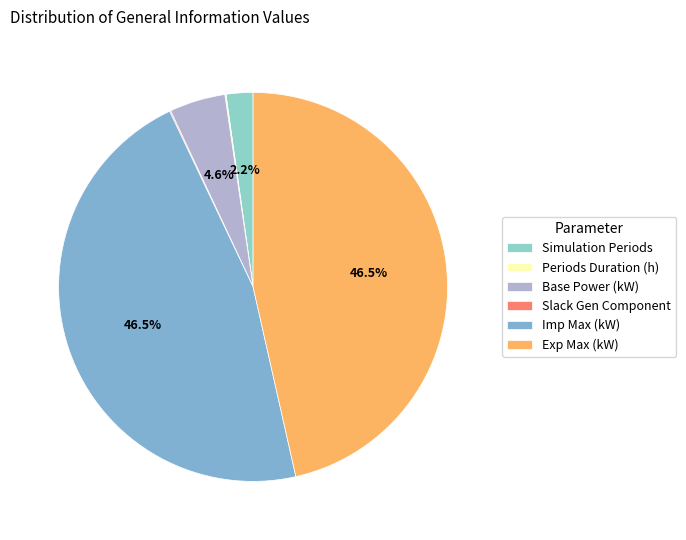

Is it true that Simulation Periods is 1% of the pie?

False